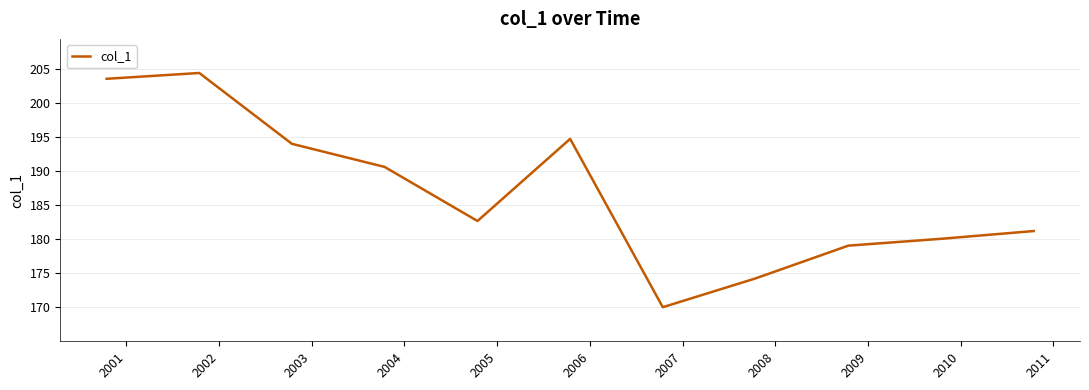

What is the minimum value shown in the chart?

170.0